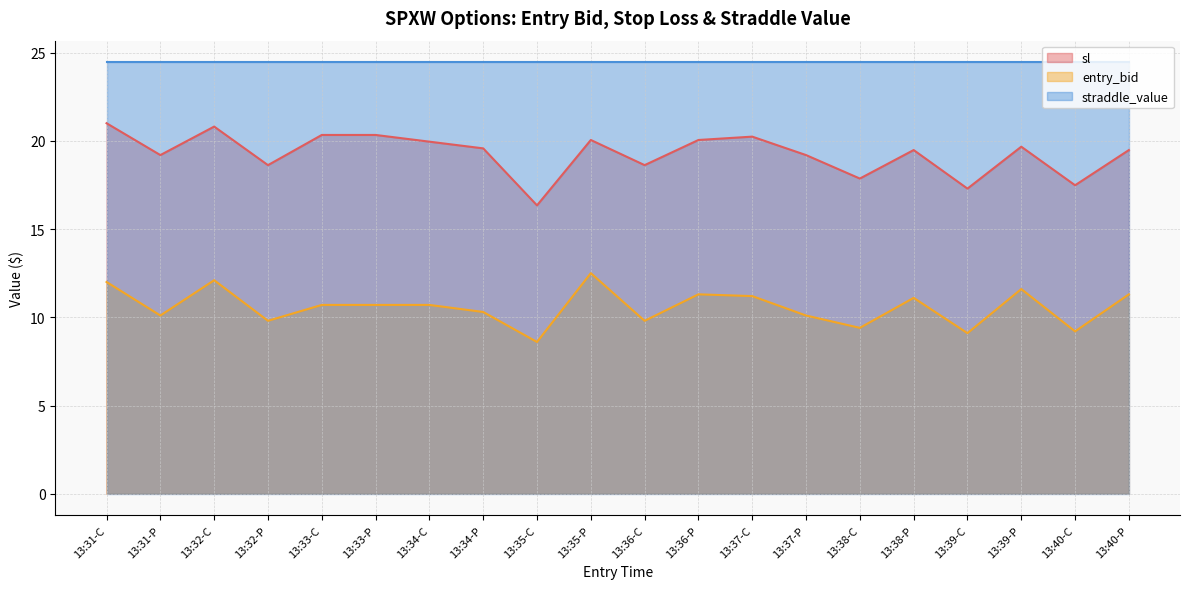

Between 13:36-C and 13:38-C, which series saw the biggest shift?

sl